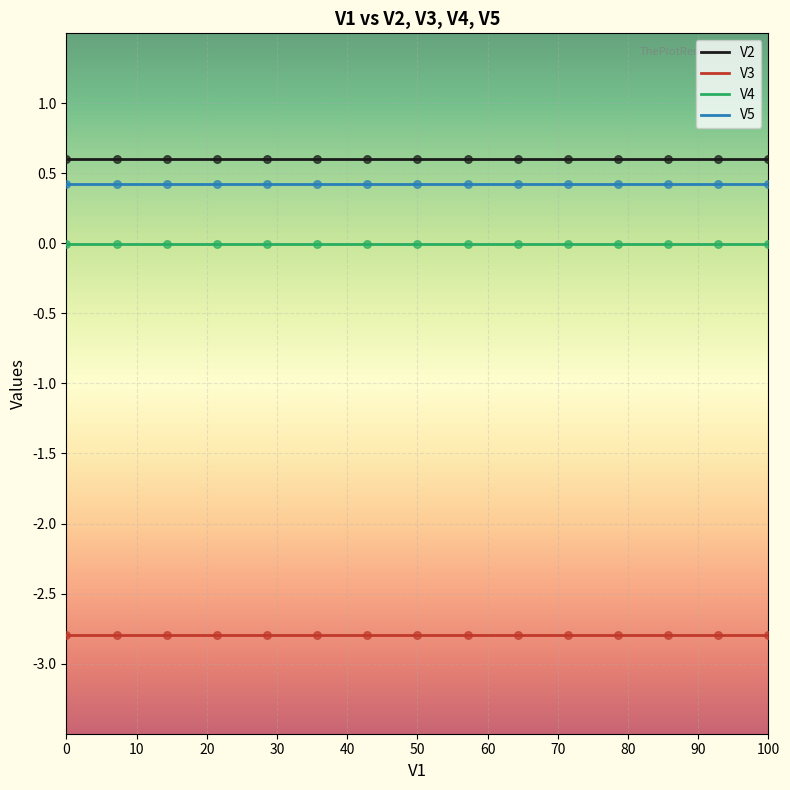

True or false: V2 and V5 intersect in this chart.

False